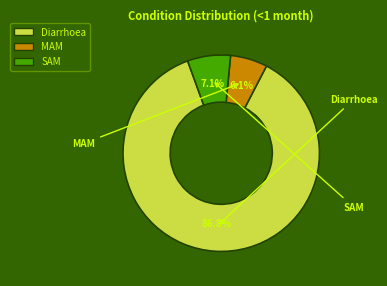

To the nearest percent, what is the combined percentage of SAM and MAM?

13%